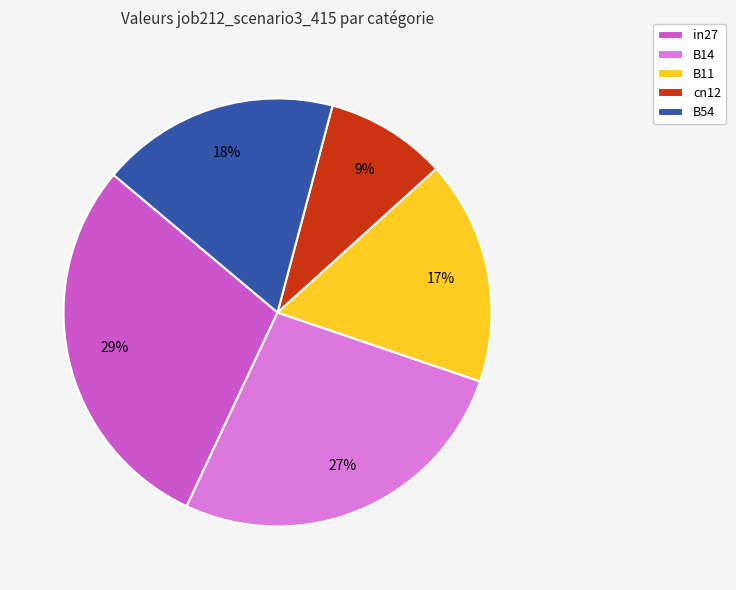

Is it true that B54 is 3% of the pie?

False